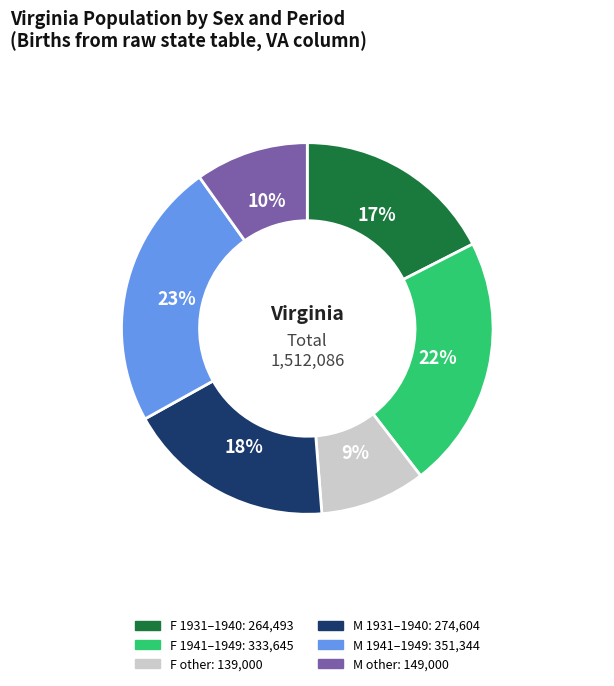

Does any single category account for the majority?

No